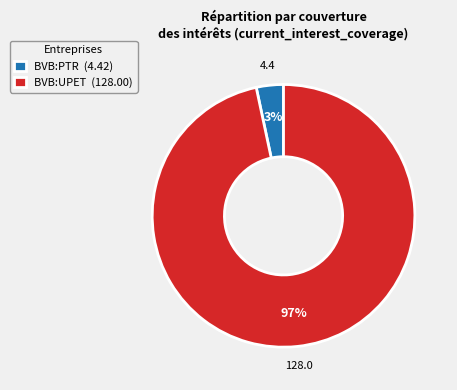

Does any single category account for the majority?

Yes